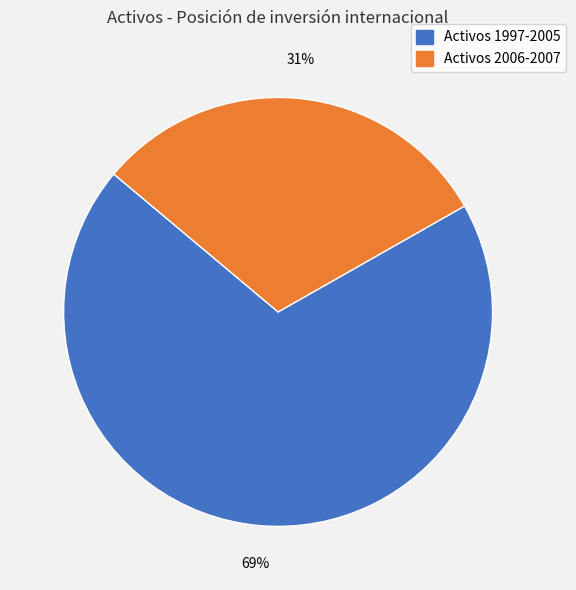

Does any single category account for the majority?

Yes